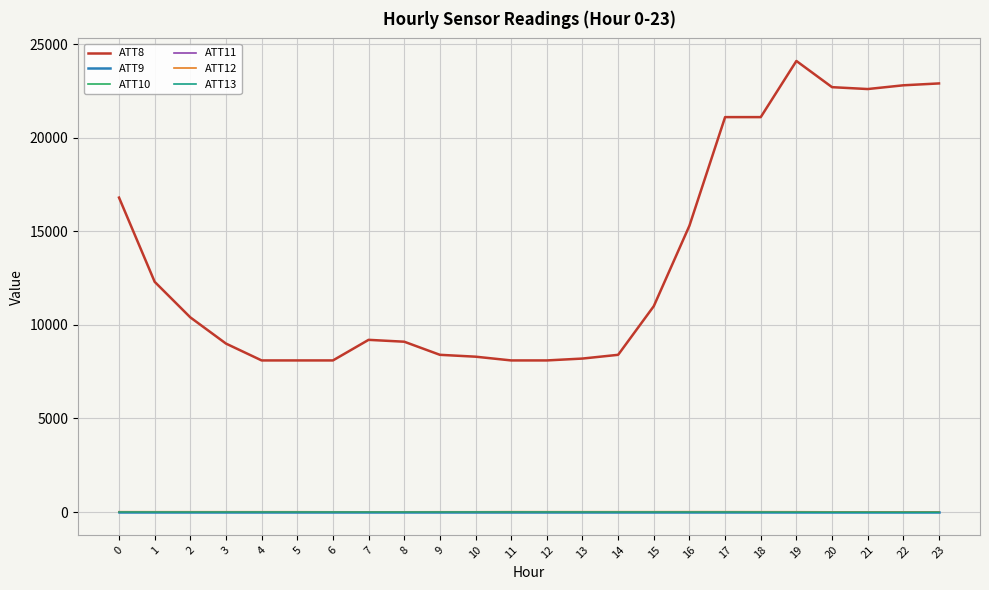

Where is the first local maximum for ATT12?

4